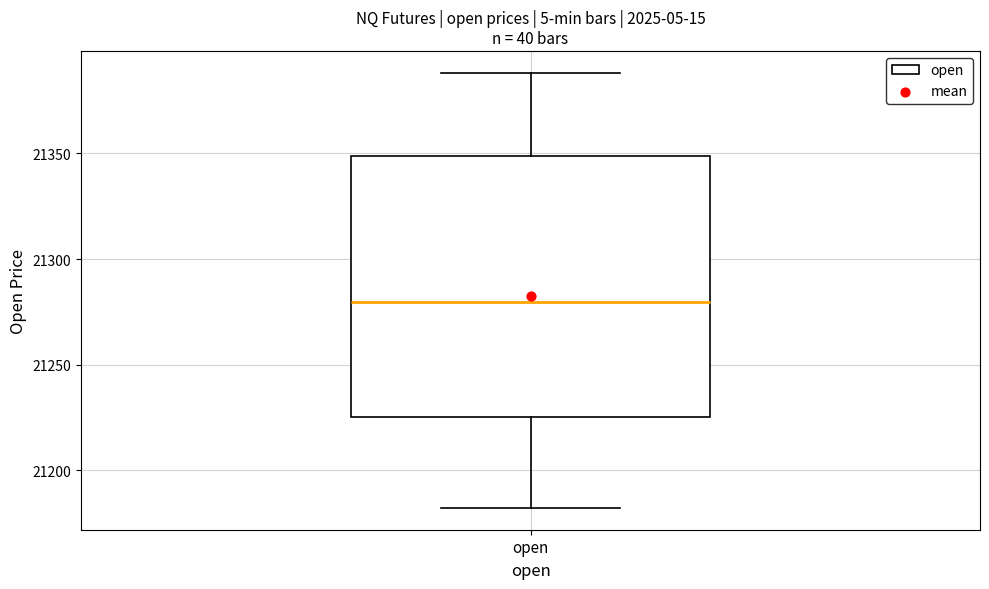

Transcribe this box plot: give where the median line is, the range the box spans, and where the two whiskers end, as read against the y-axis. The values are not printed on the chart, so give them approximately, as read against the axis.

median 21280, box 21225 to 21350, whiskers 21180 to 21390